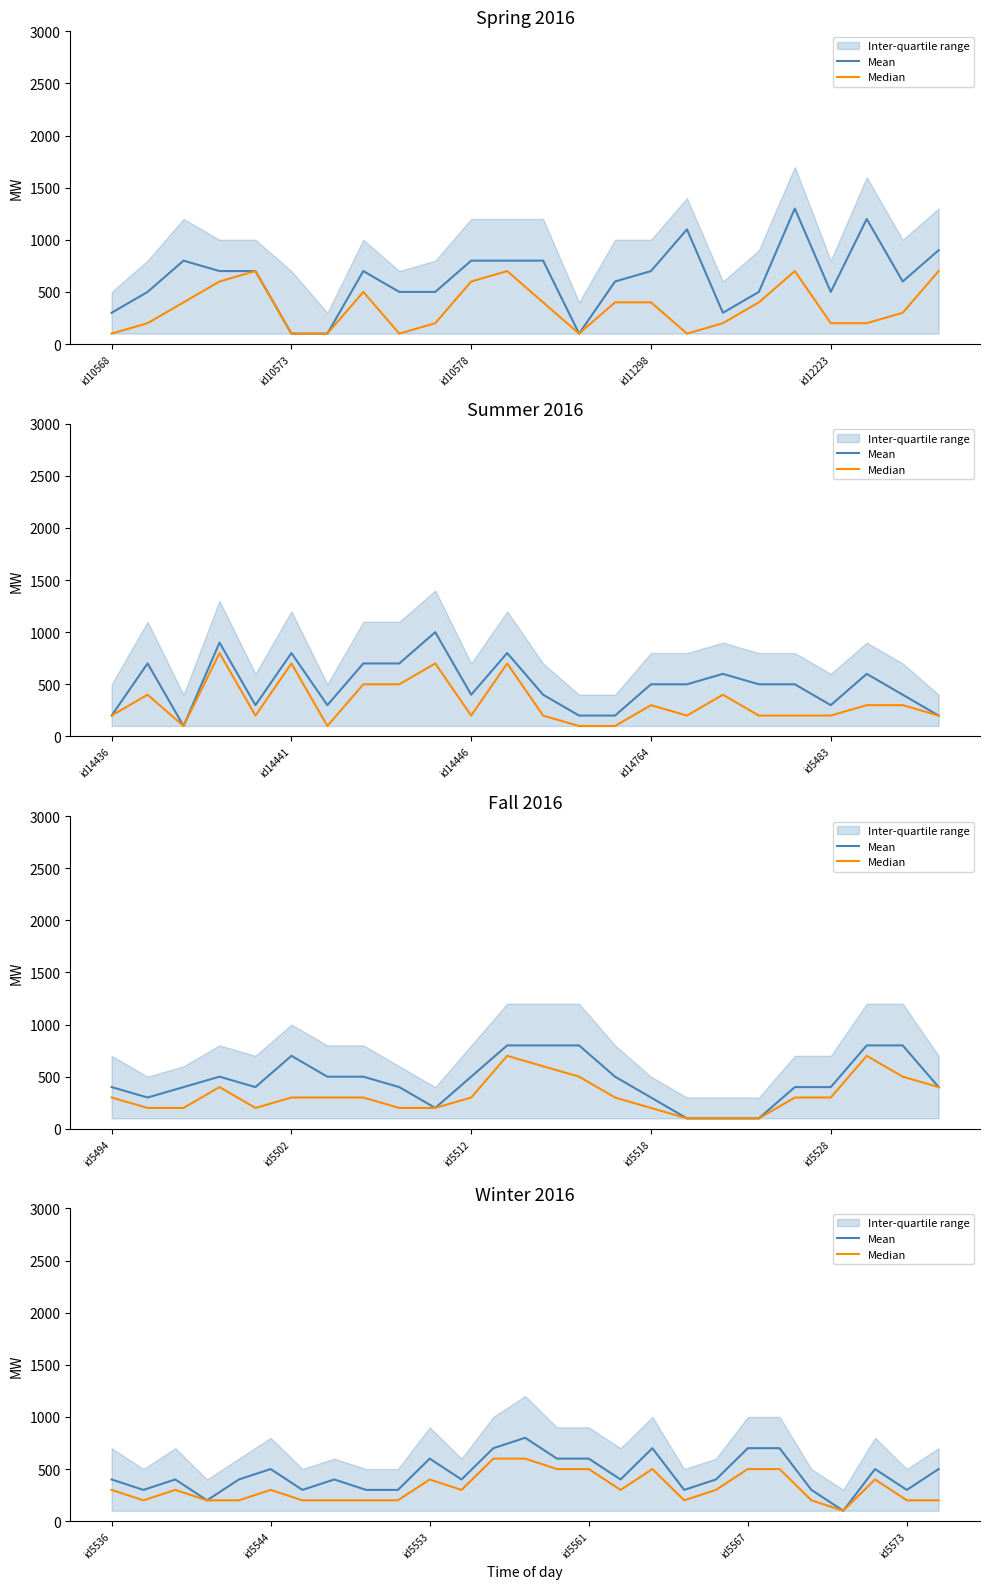

How many data points in Median are less than 300?

12